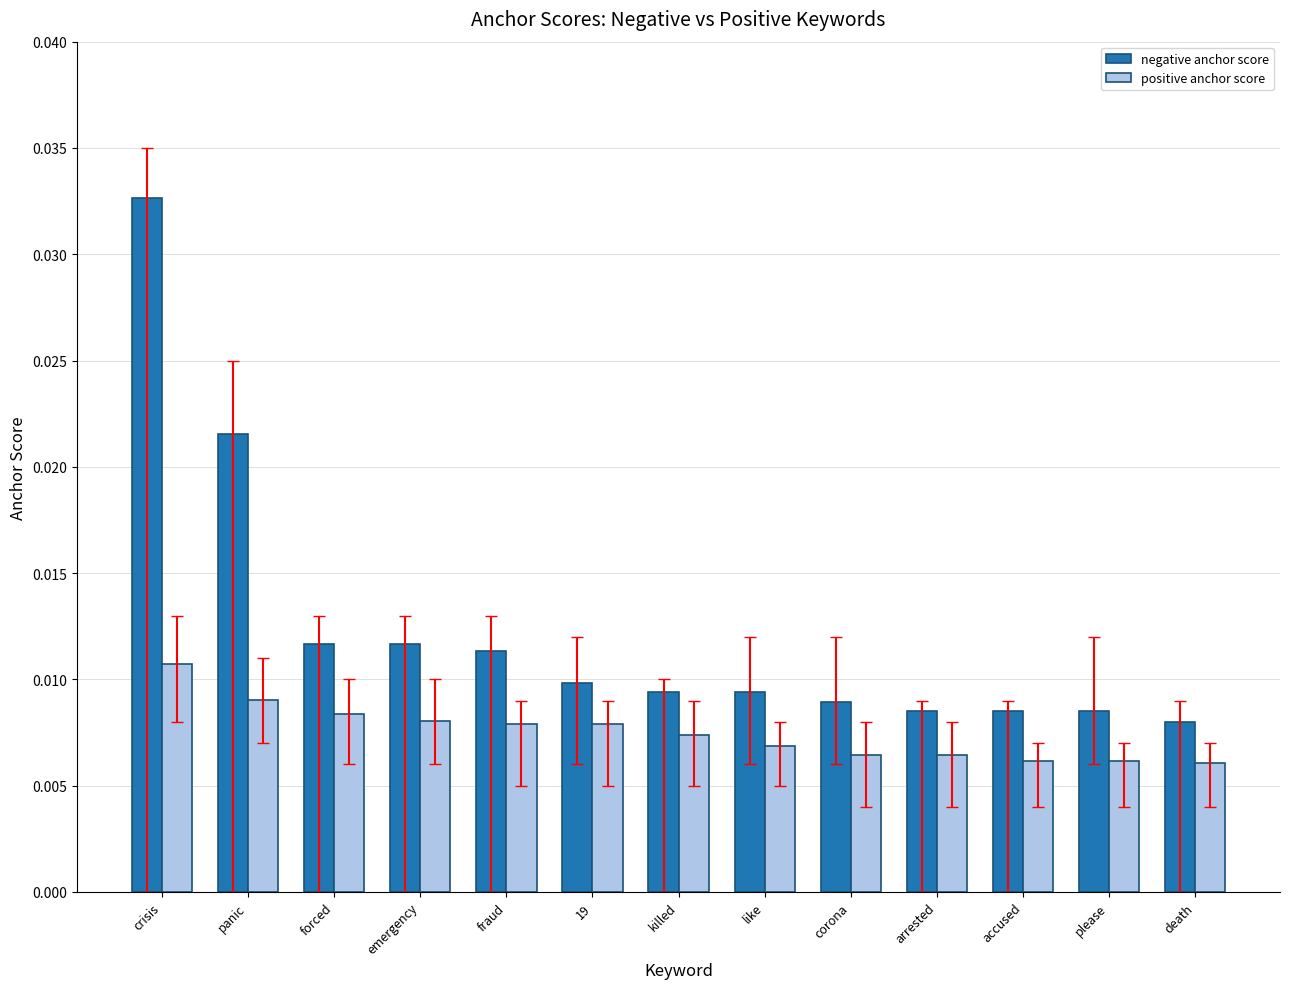

What is the label of the 2nd bar from the right?

please